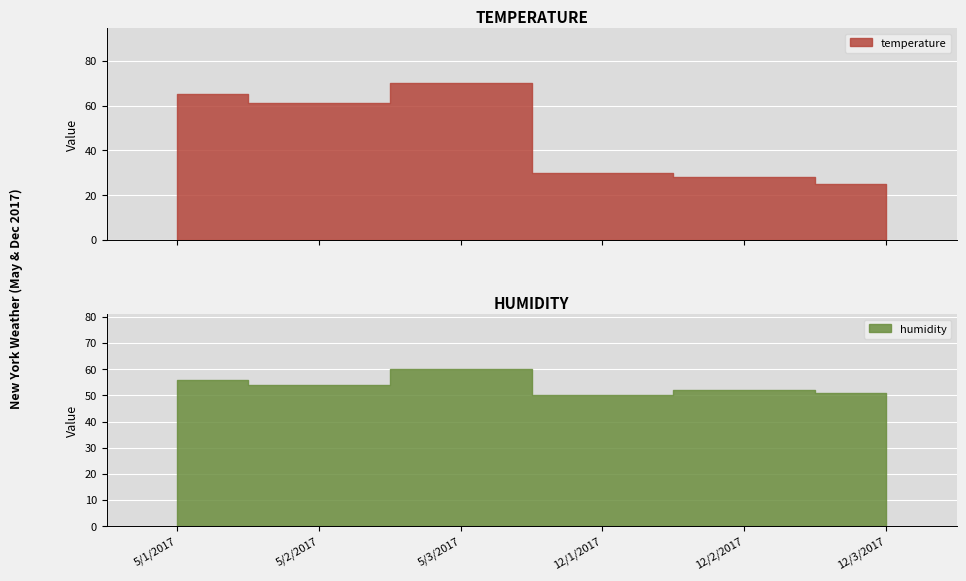

How many lines are shown in the chart?

2